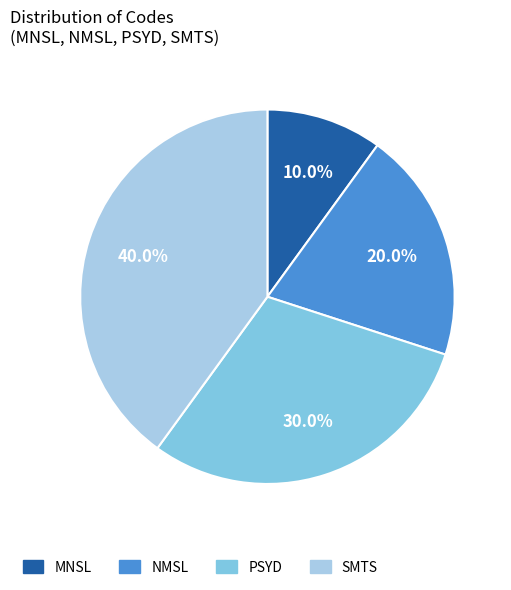

Does SMTS represent more than half of the total?

No